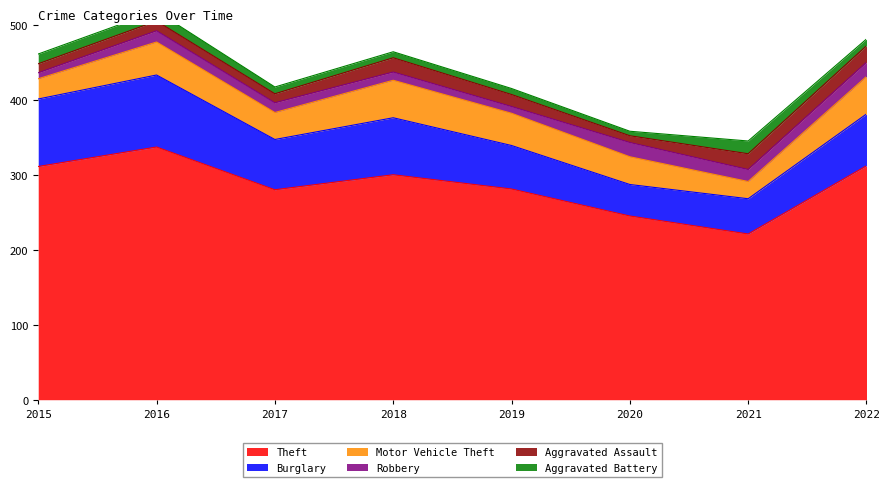

What is the value of the Aggravated Battery point at the 1st from the left?

13